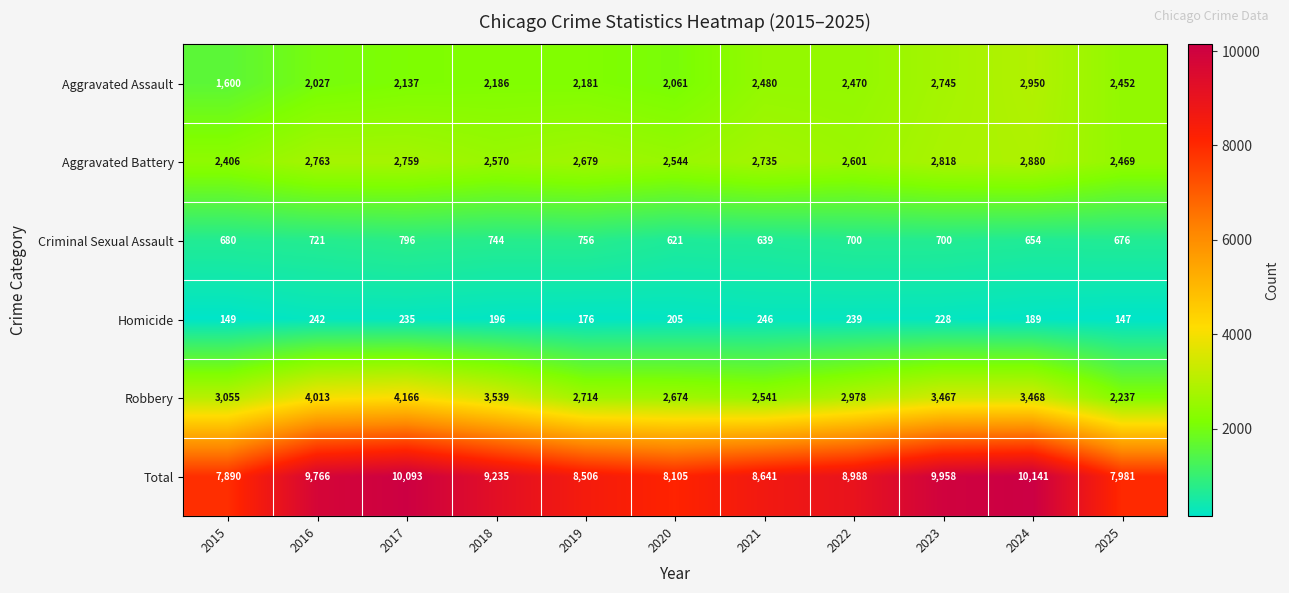

Rank the series by their maximum value, from highest to lowest.

Total, Robbery, Aggravated Assault, Aggravated Battery, Criminal Sexual Assault, Homicide